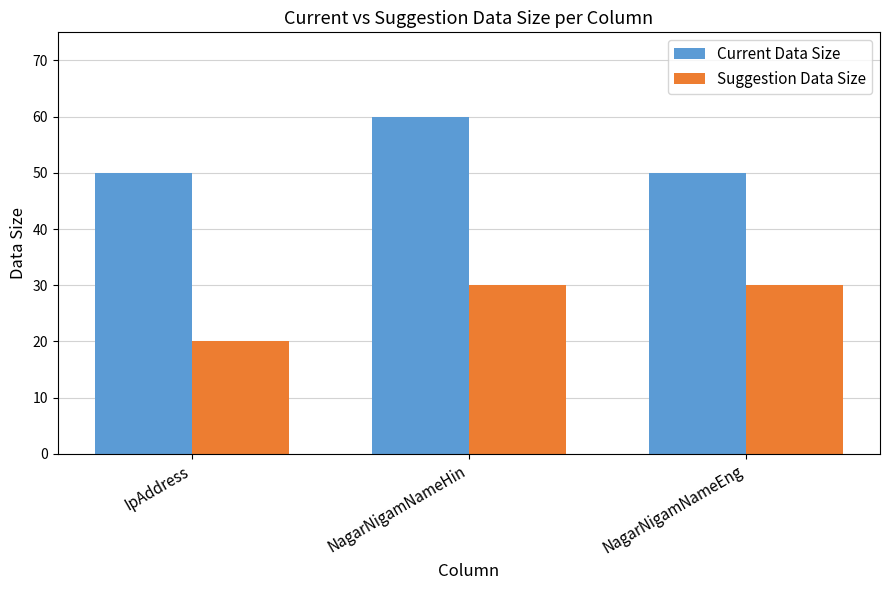

Count the number of categories in the chart.

3